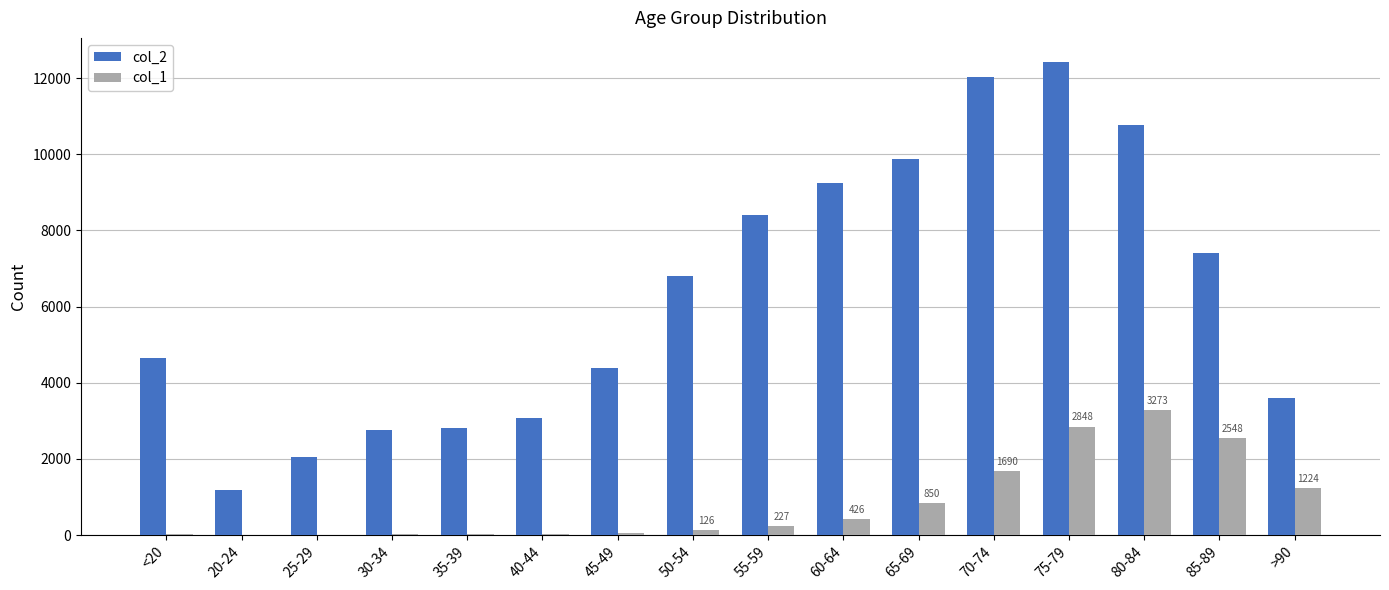

How many data points does each series have?

16